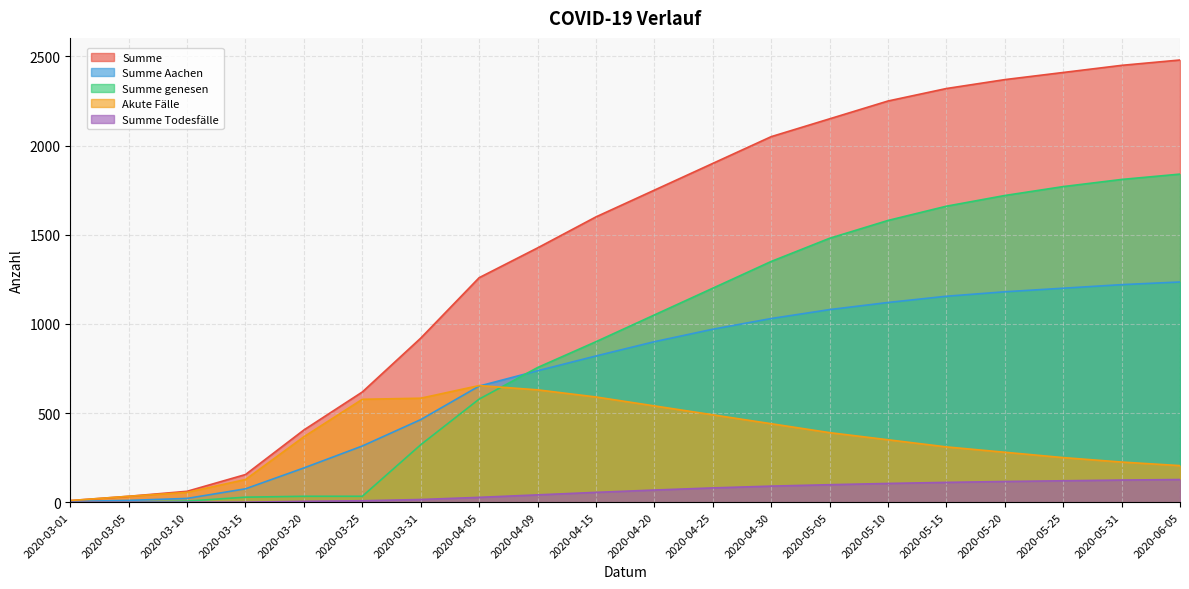

What is the value of the Summe Aachen point at the 11th from the left?

900